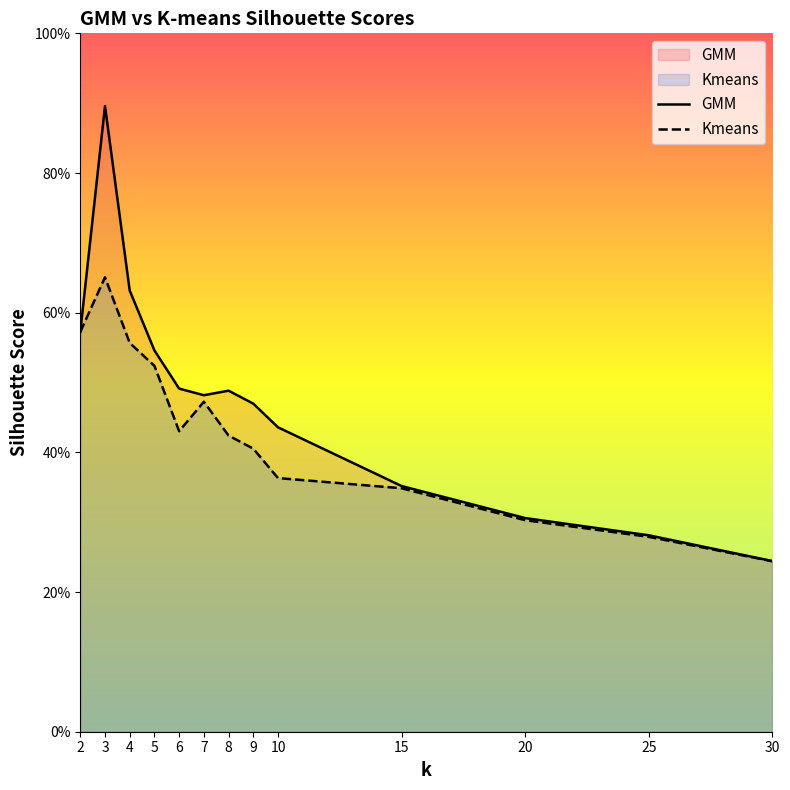

True or false: Kmeans and GMM intersect in this chart.

False